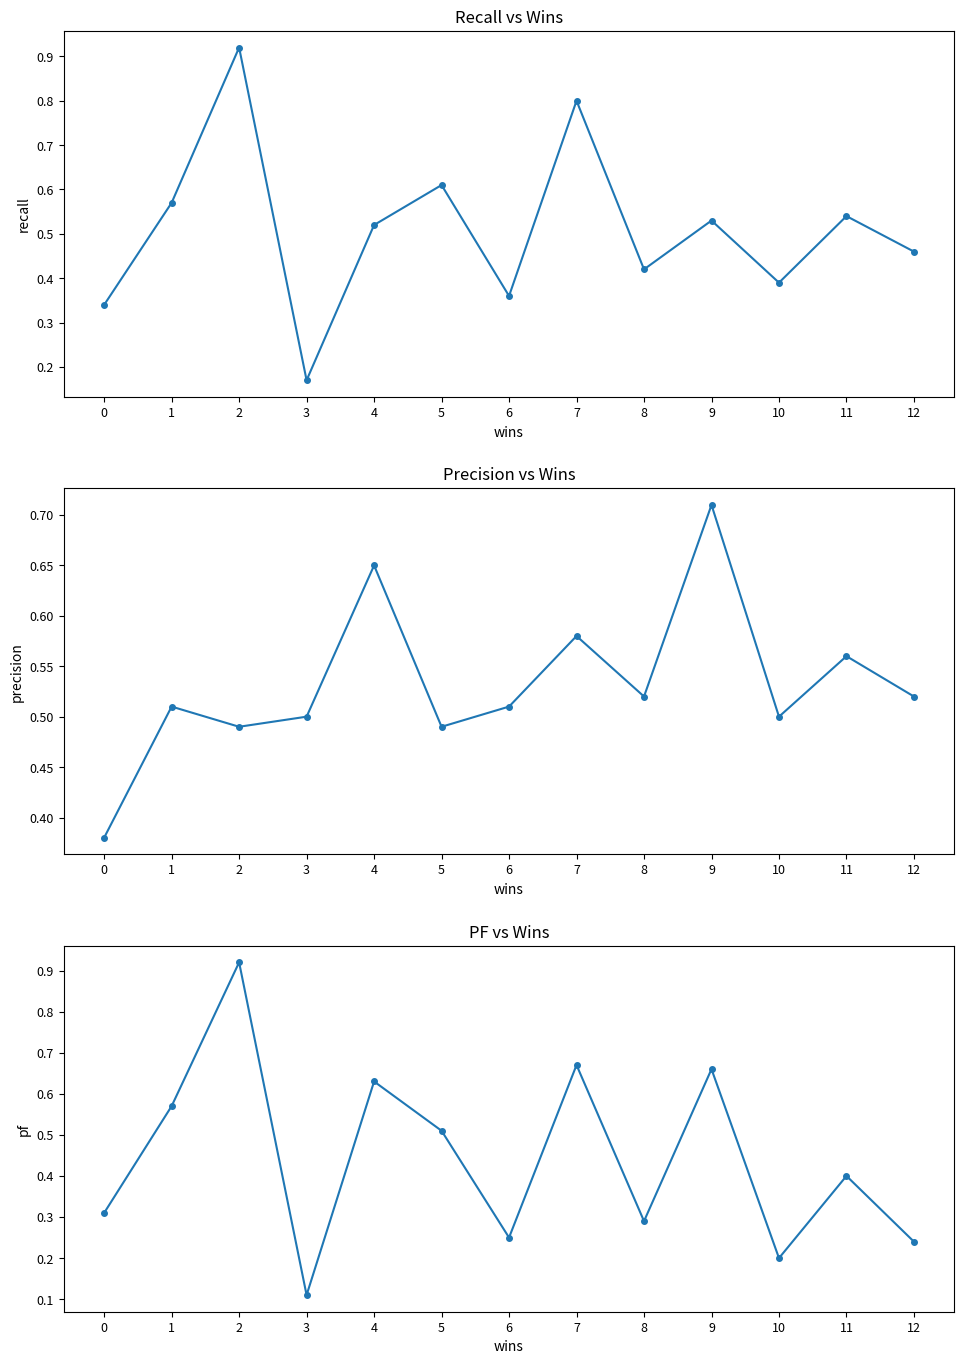

How many lines are shown in the chart?

3